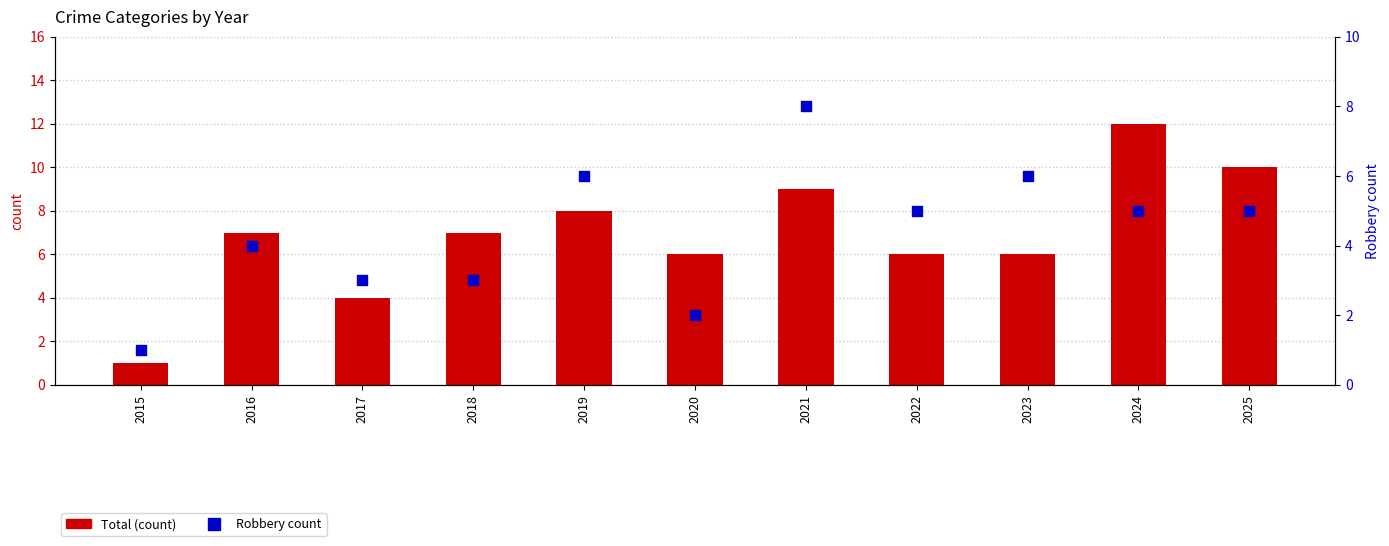

Which series has the largest total across all categories?

Total